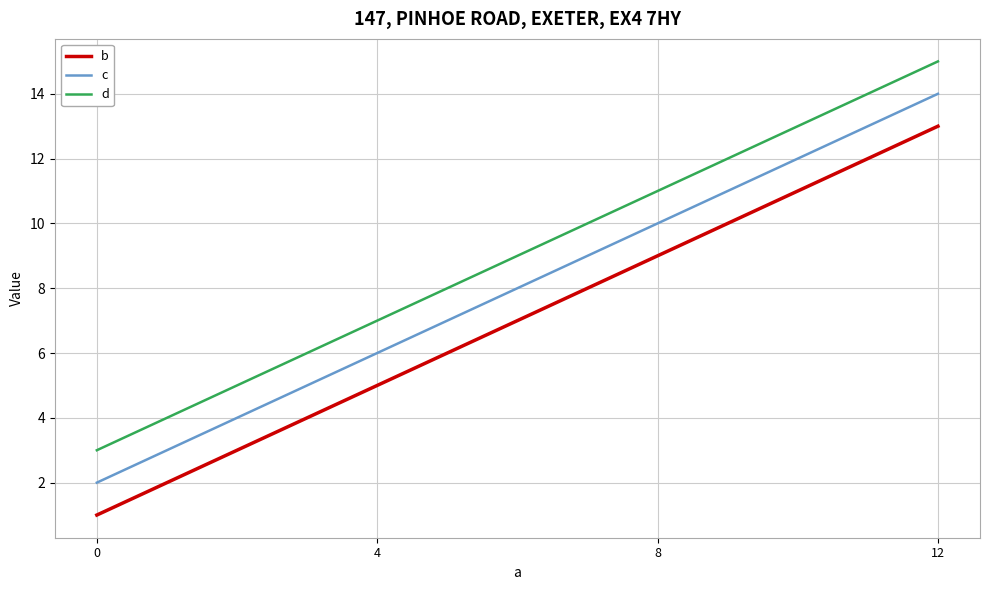

True or false: b and d cross at least once.

False